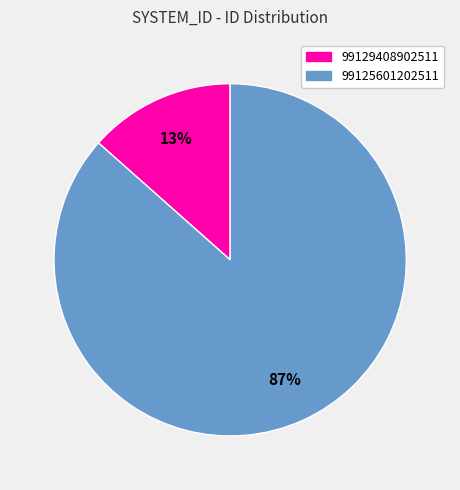

How many segments does this pie chart have?

2